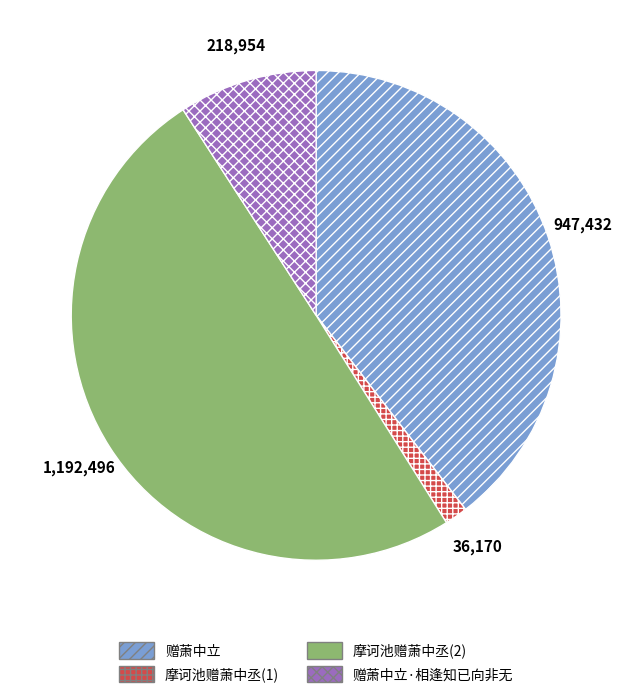

Does 赠萧中立·相逢知已向非无 account for over 50% of the chart?

No